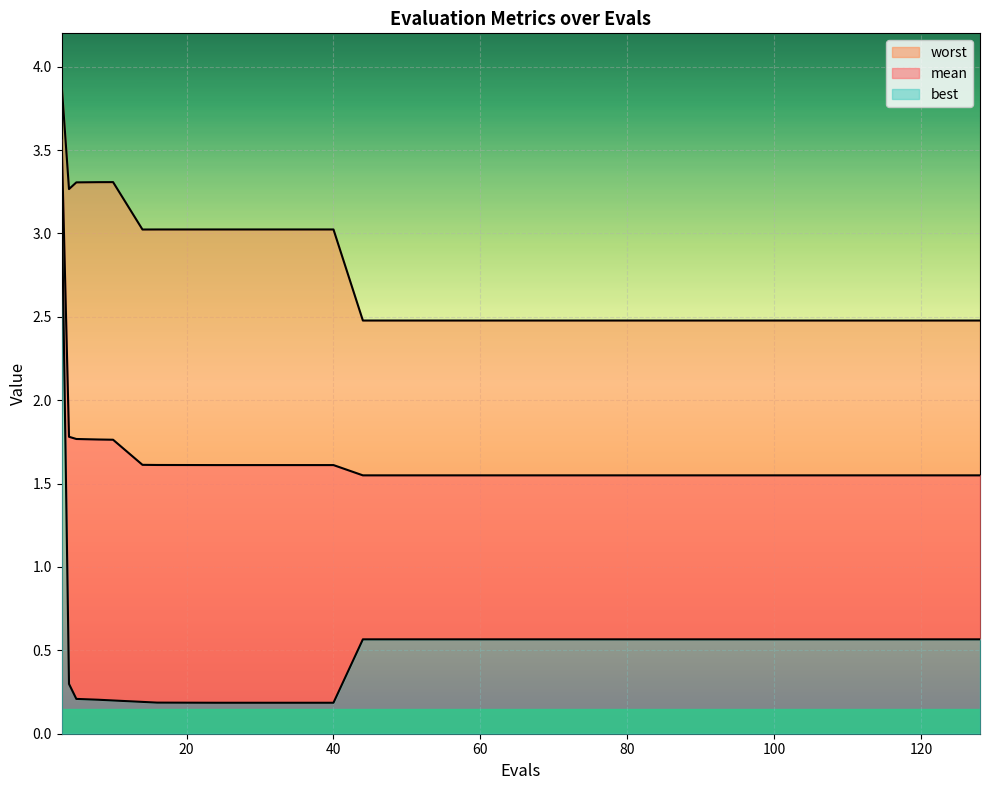

What is the average value of the best series?

0.5